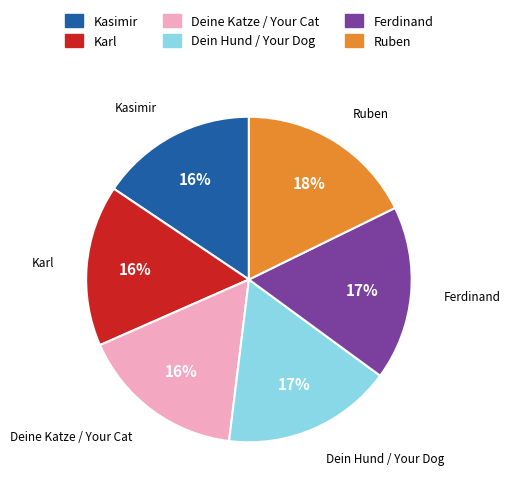

Is there any slice that represents more than half of the pie?

No